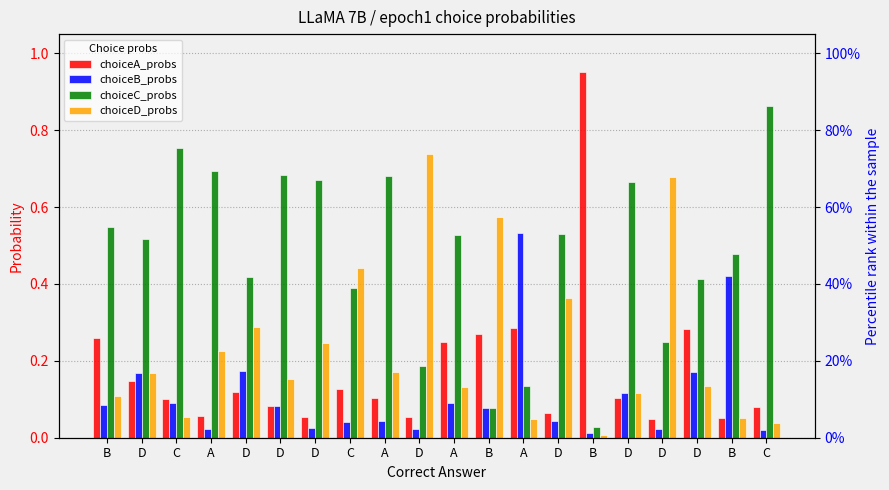

What is the sum of the choiceD_probs values at D and B?

0.1